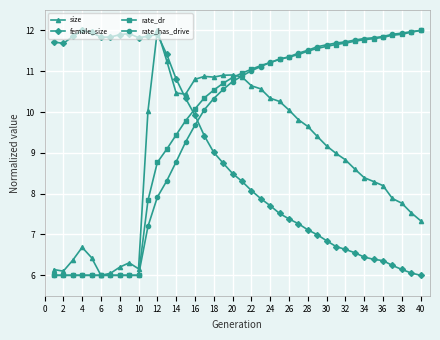

What is the lowest value of the rate_dr series?

6.0